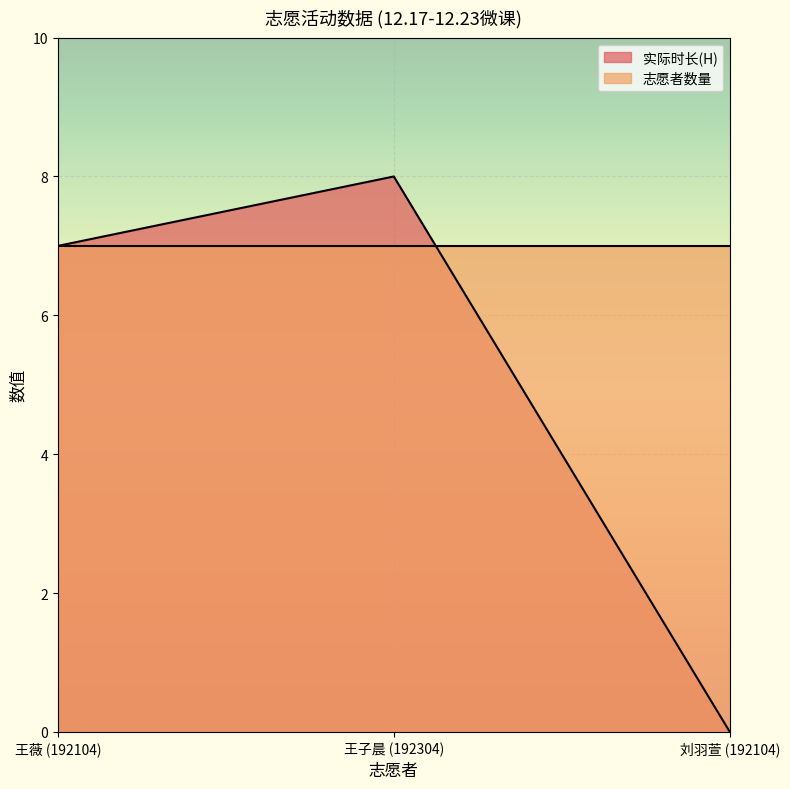

Which category has the lowest value across all series?

刘羽萱 (192104)